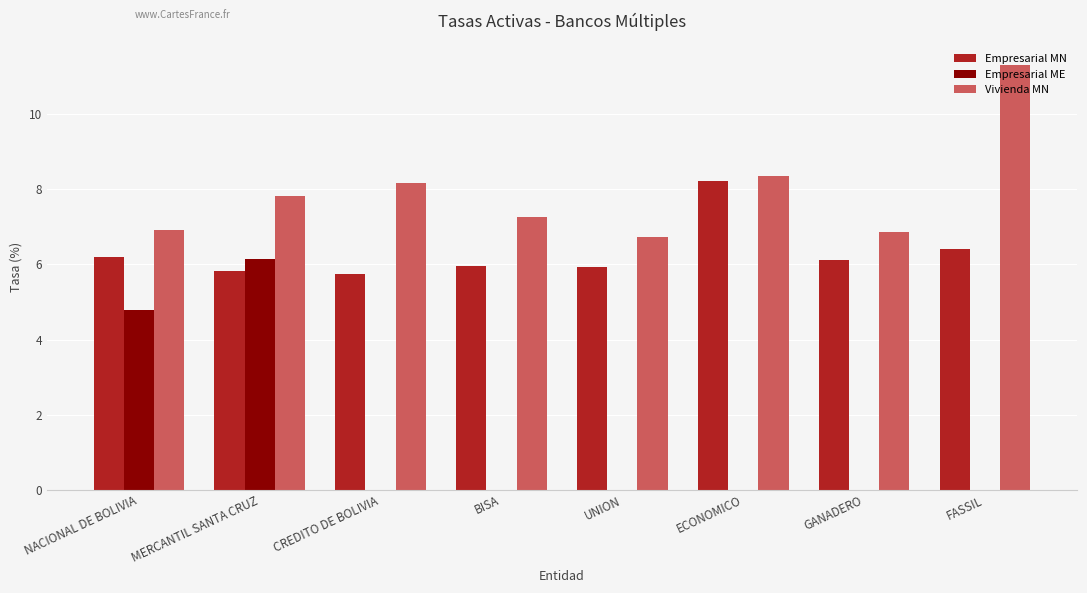

What is the total value across all series at MERCANTIL SANTA CRUZ?

19.8